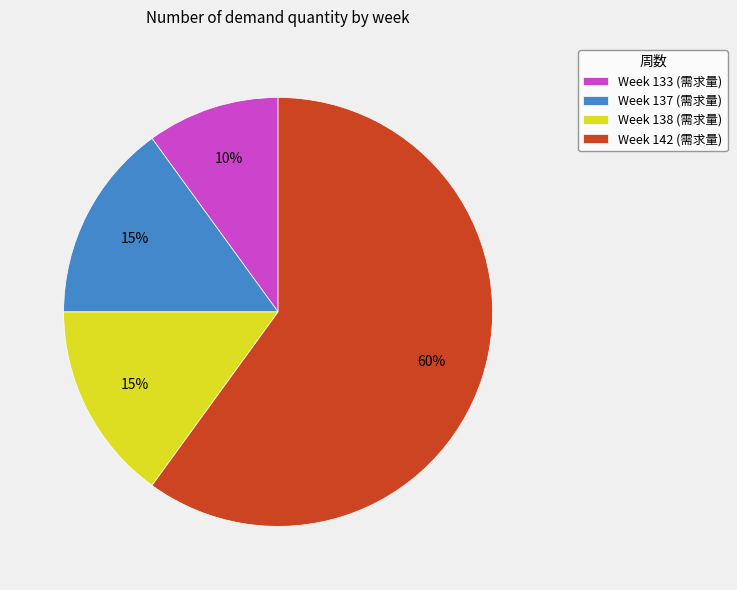

How many slices are in this pie chart?

4